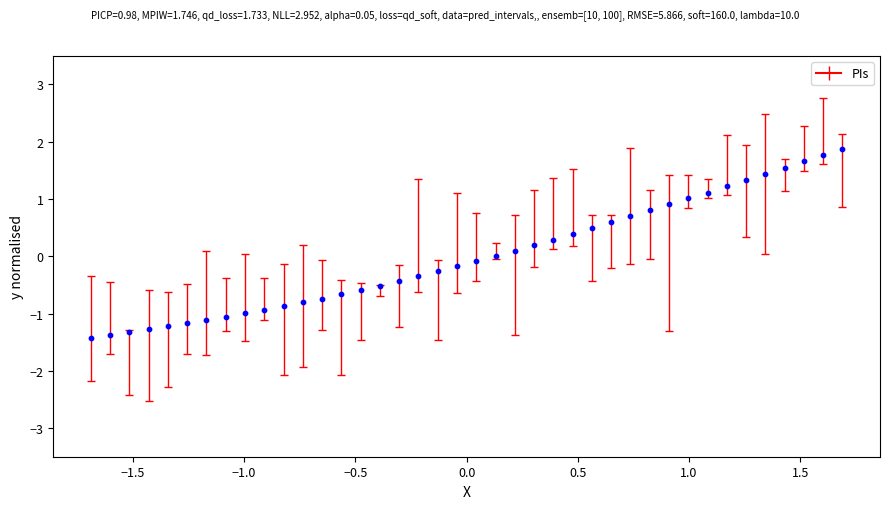

What is the range of Y values (max minus min)?

3.3